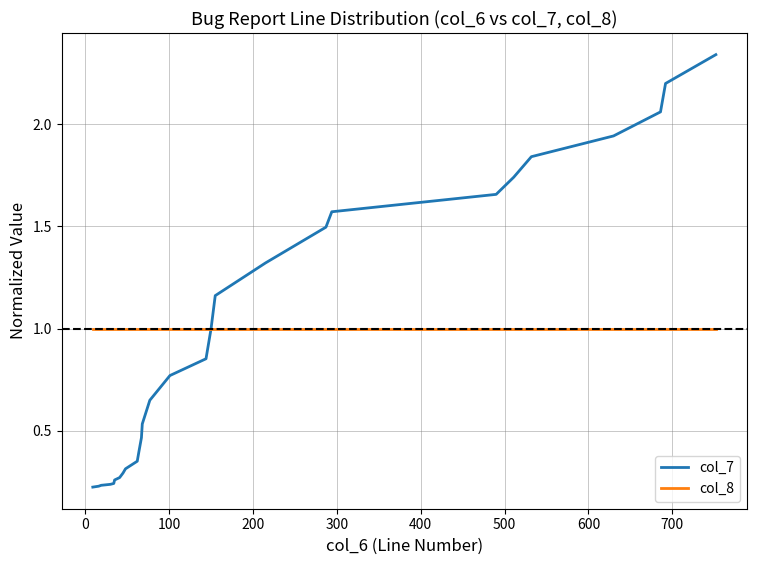

What is the minimum value for col_8?

1.0